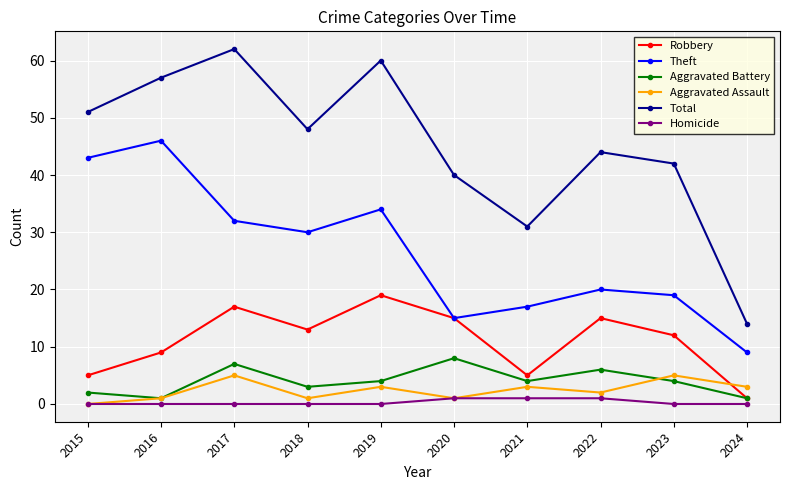

Does the chart have visible grid lines?

Yes